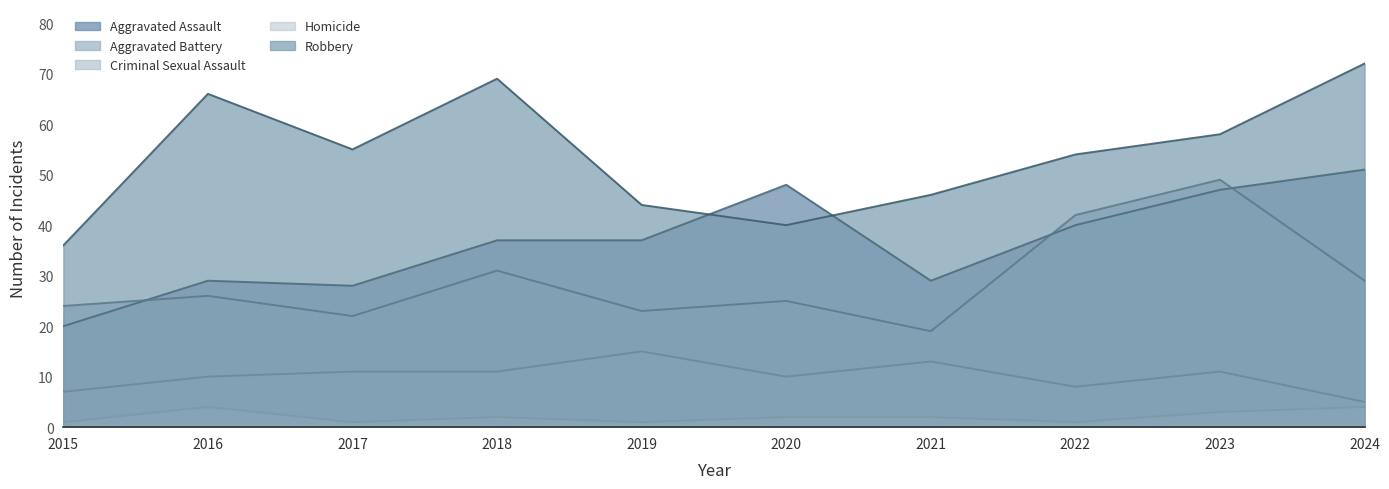

At which category is the sum across all series the highest?

2023